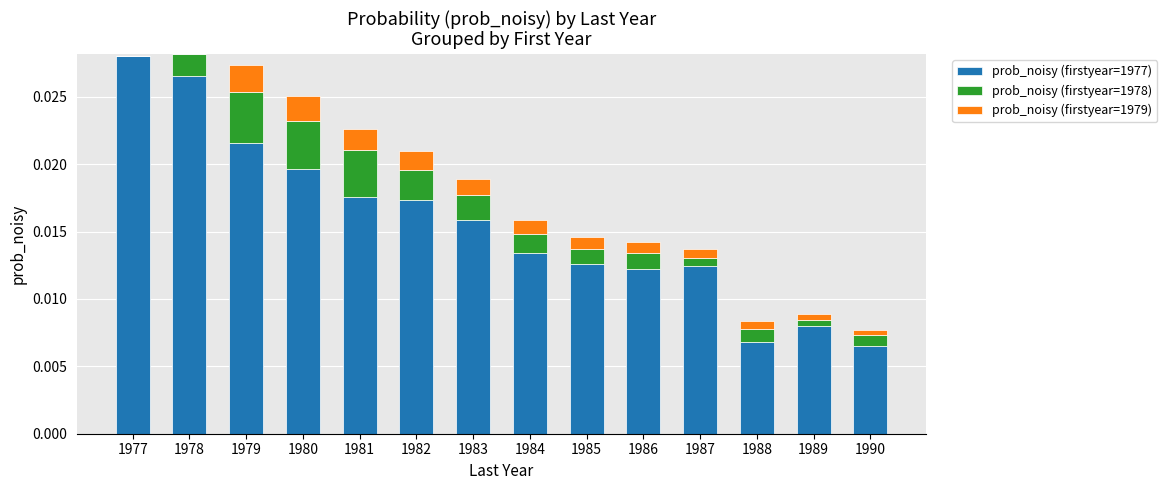

At which label is prob_noisy (firstyear=1977) closest to 0?

1990